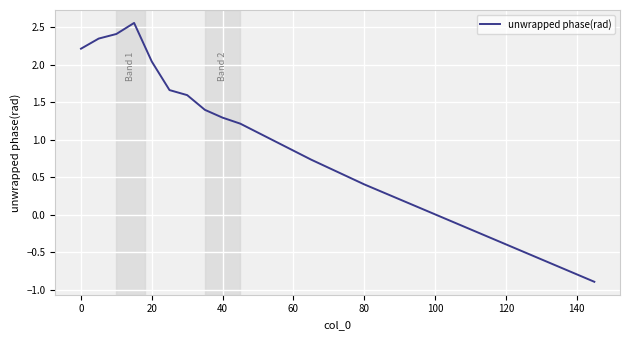

What is the minimum value shown in the chart?

-0.9